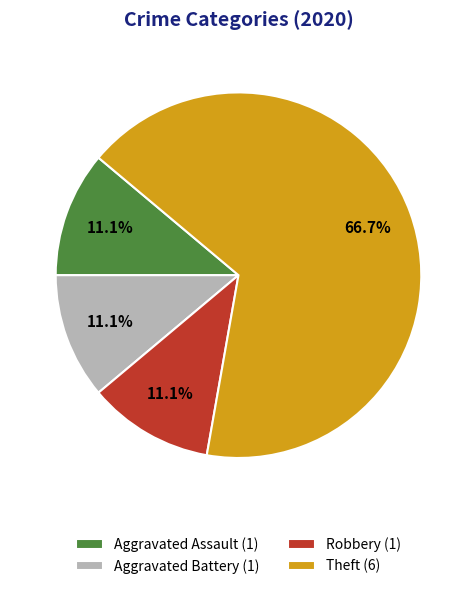

How many slices are in this pie chart?

4